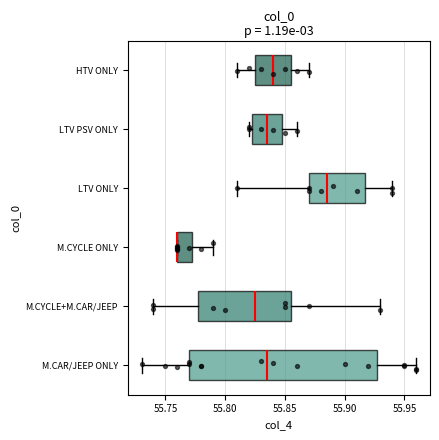

Reading bottom to top, read every box against the x-axis: the position of its median line, the range the box covers, and the ends of its whiskers. The values are not printed on the chart, so give them approximately, as read against the axis.

M.CAR/JEEP ONLY: median 55.835, box 55.770 to 55.930, whiskers 55.730 to 55.960
M.CYCLE+M.CAR/JEEP: median 55.825, box 55.780 to 55.855, whiskers 55.740 to 55.930
M.CYCLE ONLY: median 55.760 (drawn on the box's left edge), box 55.760 to 55.775, whiskers 55.760 to 55.790
LTV ONLY: median 55.885, box 55.870 to 55.920, whiskers 55.810 to 55.940
LTV PSV ONLY: median 55.835, box 55.825 to 55.850, whiskers 55.820 to 55.860
HTV ONLY: median 55.840, box 55.825 to 55.855, whiskers 55.810 to 55.870